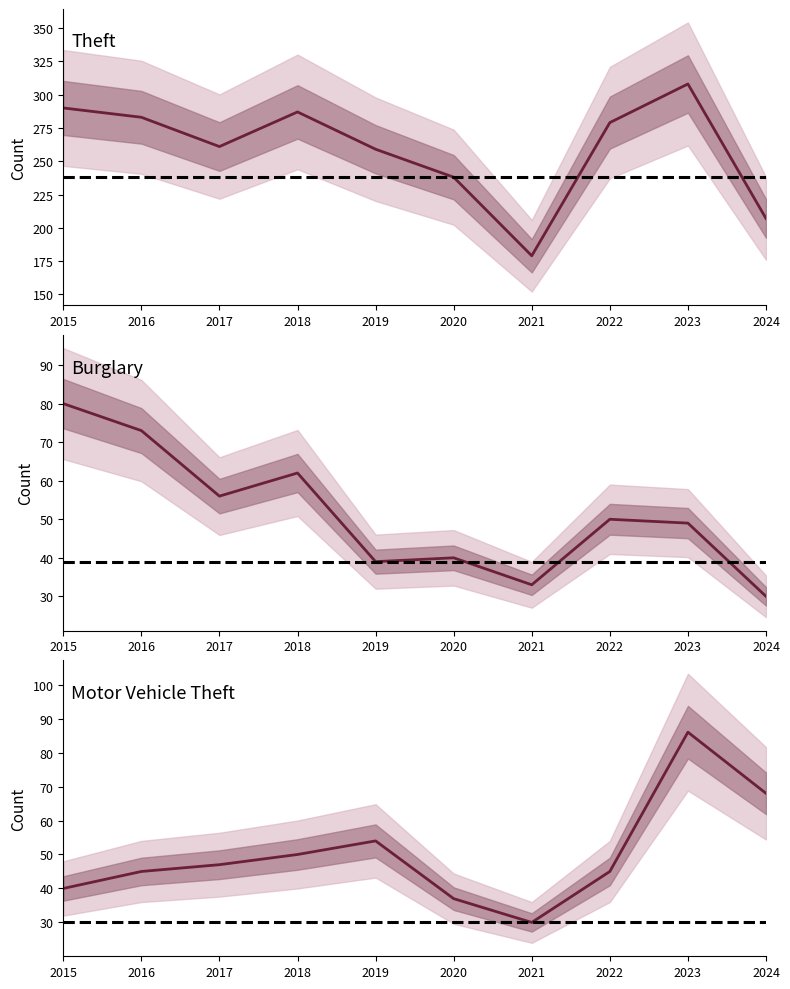

The value of Theft at 2023 is 308. True or false?

True